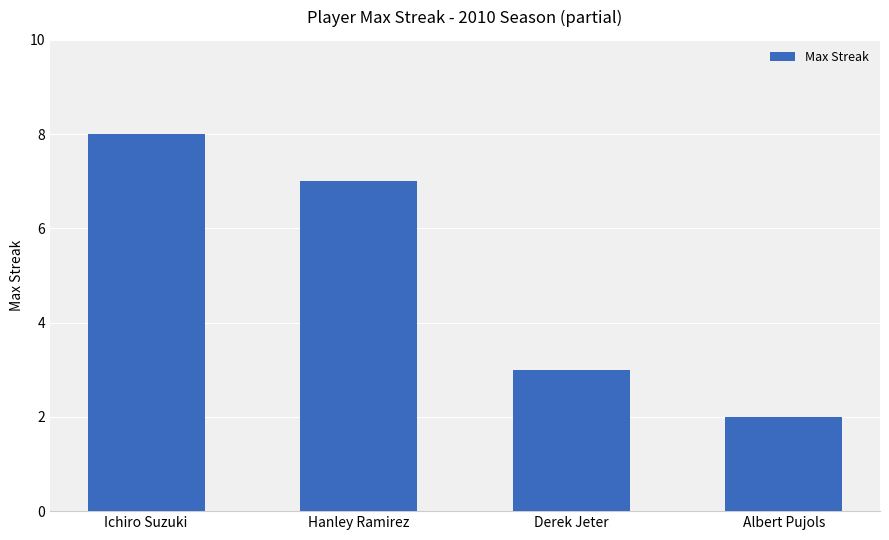

What is the ratio of the value at Ichiro Suzuki to the value at Albert Pujols?

4.0